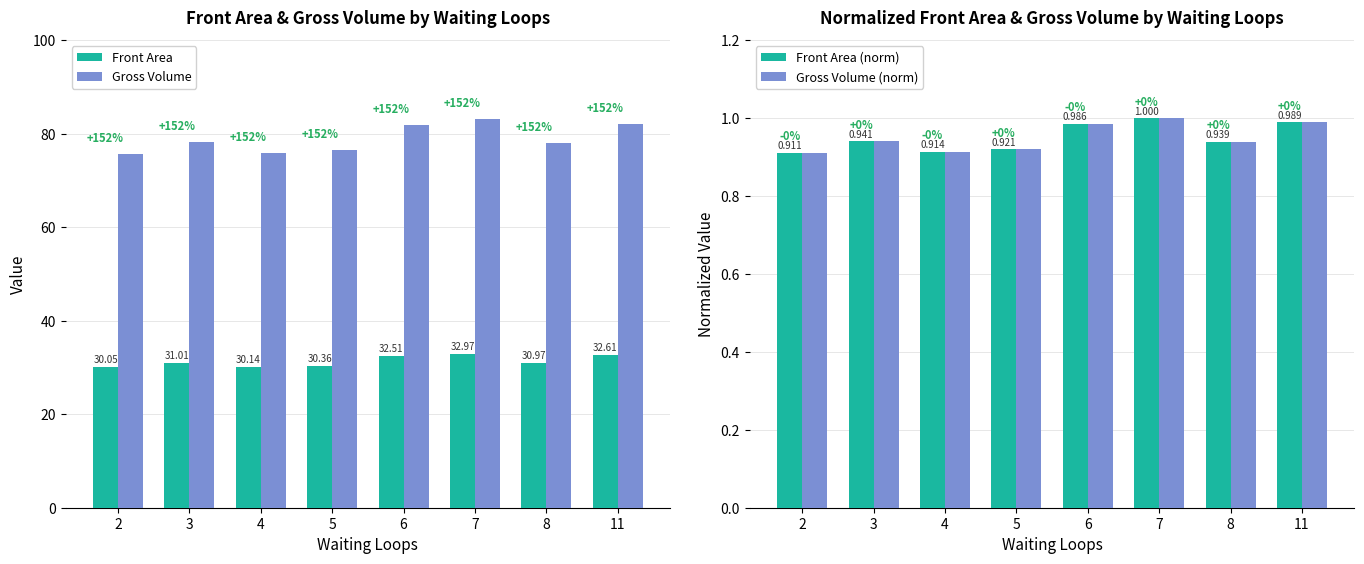

Which series has the widest spread of values?

Gross Volume